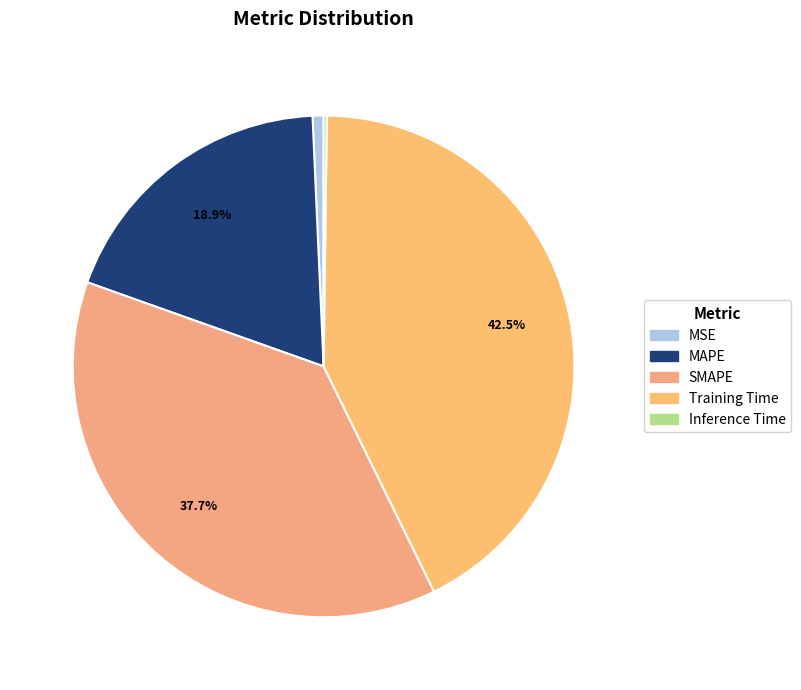

To the nearest percent, what is the difference between the largest and smallest slice percentages?

42%